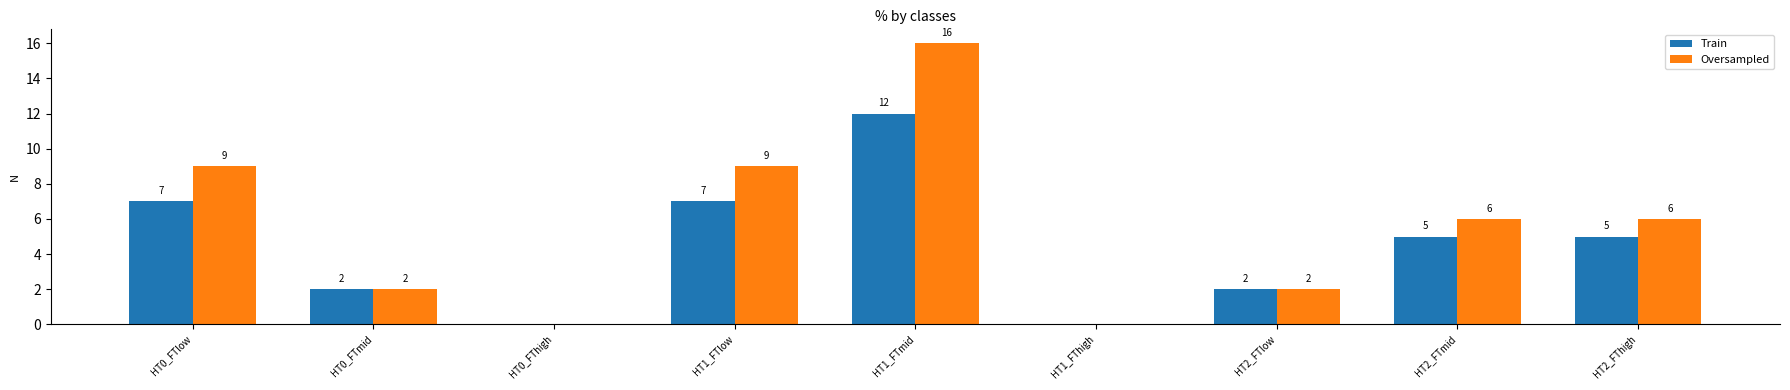

Which label corresponds to the largest value in the chart?

HT1_FTmid